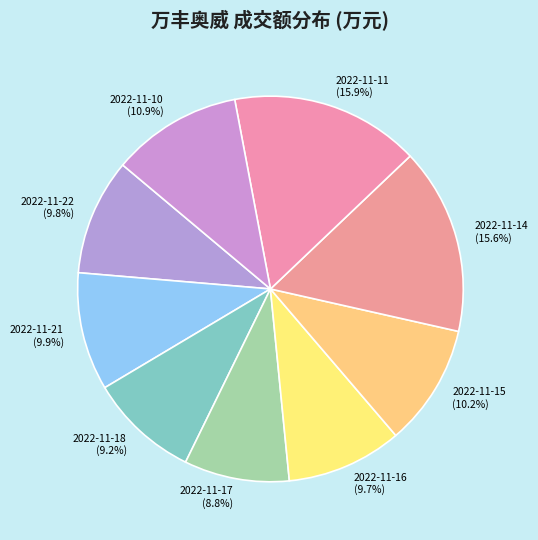

Does 2022-11-14 represent more than half of the total?

No